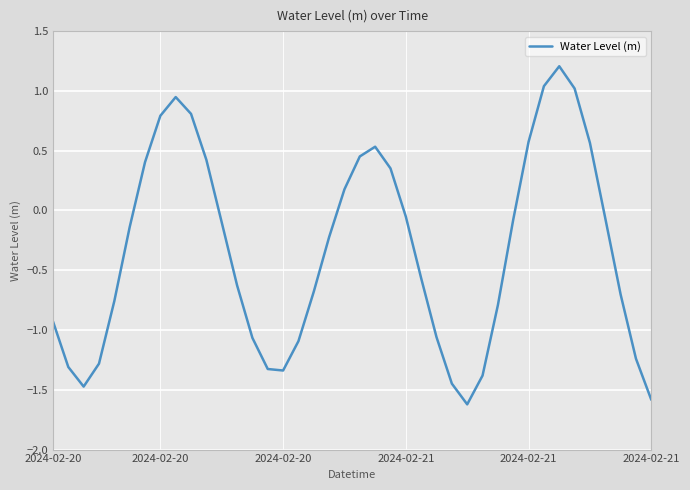

What is the minimum value shown in the chart?

-1.6